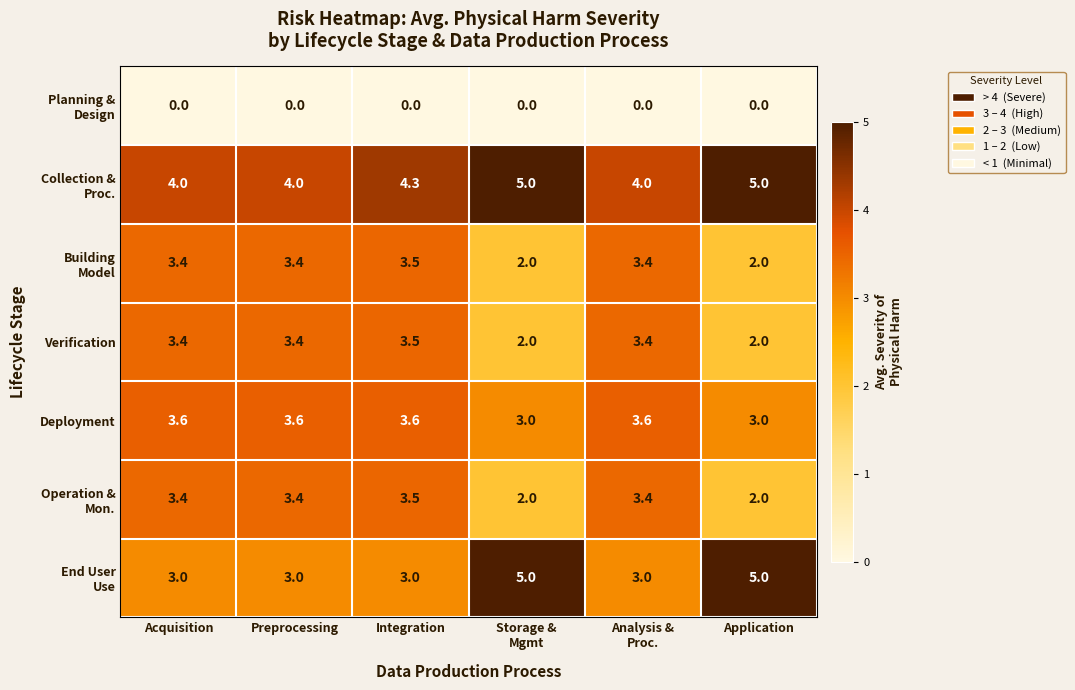

At which label does Verification first exceed 3?

Acquisition